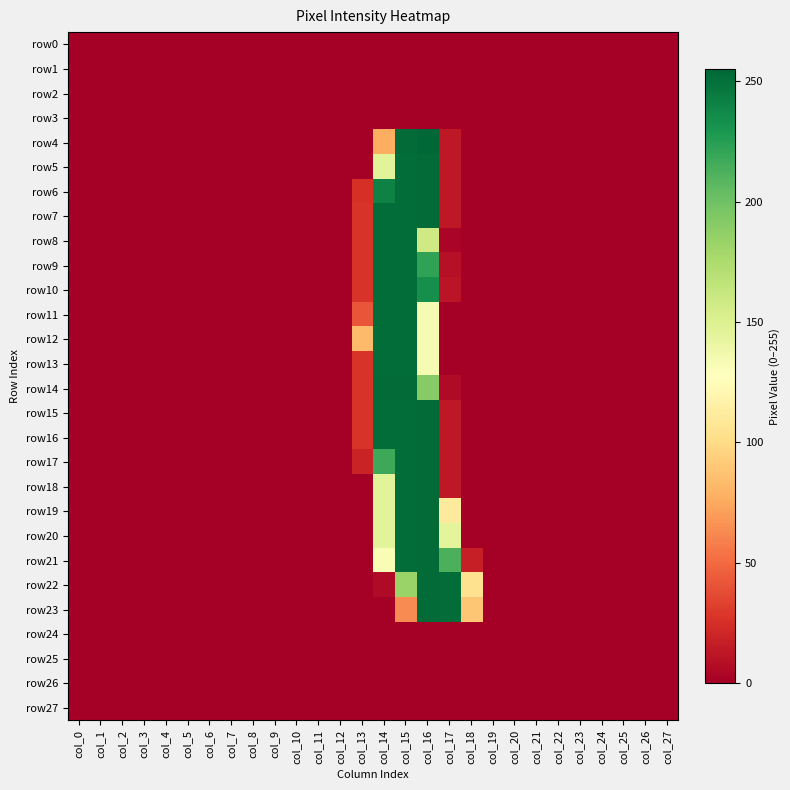

Reading left to right, what are all the values shown in this chart?

row0: col_0=0	col_1=0	col_2=0	col_3=0	col_4=0	col_5=0	col_6=0	col_7=0	col_8=0	col_9=0	col_10=0	col_11=0	col_12=0	col_13=0	col_14=0	col_15=0	col_16=0	col_17=0	col_18=0	col_19=0	col_20=0	col_21=0	col_22=0	col_23=0	col_24=0	col_25=0	col_26=0	col_27=0
row1: col_0=0	col_1=0	col_2=0	col_3=0	col_4=0	col_5=0	col_6=0	col_7=0	col_8=0	col_9=0	col_10=0	col_11=0	col_12=0	col_13=0	col_14=0	col_15=0	col_16=0	col_17=0	col_18=0	col_19=0	col_20=0	col_21=0	col_22=0	col_23=0	col_24=0	col_25=0	col_26=0	col_27=0
row2: col_0=0	col_1=0	col_2=0	col_3=0	col_4=0	col_5=0	col_6=0	col_7=0	col_8=0	col_9=0	col_10=0	col_11=0	col_12=0	col_13=0	col_14=0	col_15=0	col_16=0	col_17=0	col_18=0	col_19=0	col_20=0	col_21=0	col_22=0	col_23=0	col_24=0	col_25=0	col_26=0	col_27=0
row3: col_0=0	col_1=0	col_2=0	col_3=0	col_4=0	col_5=0	col_6=0	col_7=0	col_8=0	col_9=0	col_10=0	col_11=0	col_12=0	col_13=0	col_14=0	col_15=0	col_16=0	col_17=0	col_18=0	col_19=0	col_20=0	col_21=0	col_22=0	col_23=0	col_24=0	col_25=0	col_26=0	col_27=0
row4: col_0=0	col_1=0	col_2=0	col_3=0	col_4=0	col_5=0	col_6=0	col_7=0	col_8=0	col_9=0	col_10=0	col_11=0	col_12=0	col_13=0	col_14=77	col_15=253	col_16=255	col_17=13	col_18=0	col_19=0	col_20=0	col_21=0	col_22=0	col_23=0	col_24=0	col_25=0	col_26=0	col_27=0
row5: col_0=0	col_1=0	col_2=0	col_3=0	col_4=0	col_5=0	col_6=0	col_7=0	col_8=0	col_9=0	col_10=0	col_11=0	col_12=0	col_13=0	col_14=146	col_15=252	col_16=253	col_17=13	col_18=0	col_19=0	col_20=0	col_21=0	col_22=0	col_23=0	col_24=0	col_25=0	col_26=0	col_27=0
row6: col_0=0	col_1=0	col_2=0	col_3=0	col_4=0	col_5=0	col_6=0	col_7=0	col_8=0	col_9=0	col_10=0	col_11=0	col_12=0	col_13=25	col_14=241	col_15=252	col_16=253	col_17=13	col_18=0	col_19=0	col_20=0	col_21=0	col_22=0	col_23=0	col_24=0	col_25=0	col_26=0	col_27=0
row7: col_0=0	col_1=0	col_2=0	col_3=0	col_4=0	col_5=0	col_6=0	col_7=0	col_8=0	col_9=0	col_10=0	col_11=0	col_12=0	col_13=27	col_14=252	col_15=252	col_16=253	col_17=13	col_18=0	col_19=0	col_20=0	col_21=0	col_22=0	col_23=0	col_24=0	col_25=0	col_26=0	col_27=0
row8: col_0=0	col_1=0	col_2=0	col_3=0	col_4=0	col_5=0	col_6=0	col_7=0	col_8=0	col_9=0	col_10=0	col_11=0	col_12=0	col_13=27	col_14=252	col_15=252	col_16=158	col_17=3	col_18=0	col_19=0	col_20=0	col_21=0	col_22=0	col_23=0	col_24=0	col_25=0	col_26=0	col_27=0
row9: col_0=0	col_1=0	col_2=0	col_3=0	col_4=0	col_5=0	col_6=0	col_7=0	col_8=0	col_9=0	col_10=0	col_11=0	col_12=0	col_13=27	col_14=252	col_15=252	col_16=222	col_17=9	col_18=0	col_19=0	col_20=0	col_21=0	col_22=0	col_23=0	col_24=0	col_25=0	col_26=0	col_27=0
row10: col_0=0	col_1=0	col_2=0	col_3=0	col_4=0	col_5=0	col_6=0	col_7=0	col_8=0	col_9=0	col_10=0	col_11=0	col_12=0	col_13=27	col_14=252	col_15=252	col_16=234	col_17=11	col_18=0	col_19=0	col_20=0	col_21=0	col_22=0	col_23=0	col_24=0	col_25=0	col_26=0	col_27=0
row11: col_0=0	col_1=0	col_2=0	col_3=0	col_4=0	col_5=0	col_6=0	col_7=0	col_8=0	col_9=0	col_10=0	col_11=0	col_12=0	col_13=41	col_14=252	col_15=252	col_16=133	col_17=0	col_18=0	col_19=0	col_20=0	col_21=0	col_22=0	col_23=0	col_24=0	col_25=0	col_26=0	col_27=0
row12: col_0=0	col_1=0	col_2=0	col_3=0	col_4=0	col_5=0	col_6=0	col_7=0	col_8=0	col_9=0	col_10=0	col_11=0	col_12=0	col_13=83	col_14=252	col_15=252	col_16=133	col_17=0	col_18=0	col_19=0	col_20=0	col_21=0	col_22=0	col_23=0	col_24=0	col_25=0	col_26=0	col_27=0
row13: col_0=0	col_1=0	col_2=0	col_3=0	col_4=0	col_5=0	col_6=0	col_7=0	col_8=0	col_9=0	col_10=0	col_11=0	col_12=0	col_13=27	col_14=252	col_15=252	col_16=133	col_17=0	col_18=0	col_19=0	col_20=0	col_21=0	col_22=0	col_23=0	col_24=0	col_25=0	col_26=0	col_27=0
row14: col_0=0	col_1=0	col_2=0	col_3=0	col_4=0	col_5=0	col_6=0	col_7=0	col_8=0	col_9=0	col_10=0	col_11=0	col_12=0	col_13=27	col_14=253	col_15=253	col_16=191	col_17=6	col_18=0	col_19=0	col_20=0	col_21=0	col_22=0	col_23=0	col_24=0	col_25=0	col_26=0	col_27=0
row15: col_0=0	col_1=0	col_2=0	col_3=0	col_4=0	col_5=0	col_6=0	col_7=0	col_8=0	col_9=0	col_10=0	col_11=0	col_12=0	col_13=27	col_14=252	col_15=252	col_16=253	col_17=13	col_18=0	col_19=0	col_20=0	col_21=0	col_22=0	col_23=0	col_24=0	col_25=0	col_26=0	col_27=0
row16: col_0=0	col_1=0	col_2=0	col_3=0	col_4=0	col_5=0	col_6=0	col_7=0	col_8=0	col_9=0	col_10=0	col_11=0	col_12=0	col_13=27	col_14=252	col_15=252	col_16=253	col_17=13	col_18=0	col_19=0	col_20=0	col_21=0	col_22=0	col_23=0	col_24=0	col_25=0	col_26=0	col_27=0
row17: col_0=0	col_1=0	col_2=0	col_3=0	col_4=0	col_5=0	col_6=0	col_7=0	col_8=0	col_9=0	col_10=0	col_11=0	col_12=0	col_13=19	col_14=218	col_15=252	col_16=253	col_17=13	col_18=0	col_19=0	col_20=0	col_21=0	col_22=0	col_23=0	col_24=0	col_25=0	col_26=0	col_27=0
row18: col_0=0	col_1=0	col_2=0	col_3=0	col_4=0	col_5=0	col_6=0	col_7=0	col_8=0	col_9=0	col_10=0	col_11=0	col_12=0	col_13=0	col_14=146	col_15=252	col_16=253	col_17=13	col_18=0	col_19=0	col_20=0	col_21=0	col_22=0	col_23=0	col_24=0	col_25=0	col_26=0	col_27=0
row19: col_0=0	col_1=0	col_2=0	col_3=0	col_4=0	col_5=0	col_6=0	col_7=0	col_8=0	col_9=0	col_10=0	col_11=0	col_12=0	col_13=0	col_14=146	col_15=252	col_16=253	col_17=111	col_18=0	col_19=0	col_20=0	col_21=0	col_22=0	col_23=0	col_24=0	col_25=0	col_26=0	col_27=0
row20: col_0=0	col_1=0	col_2=0	col_3=0	col_4=0	col_5=0	col_6=0	col_7=0	col_8=0	col_9=0	col_10=0	col_11=0	col_12=0	col_13=0	col_14=146	col_15=252	col_16=253	col_17=145	col_18=0	col_19=0	col_20=0	col_21=0	col_22=0	col_23=0	col_24=0	col_25=0	col_26=0	col_27=0
row21: col_0=0	col_1=0	col_2=0	col_3=0	col_4=0	col_5=0	col_6=0	col_7=0	col_8=0	col_9=0	col_10=0	col_11=0	col_12=0	col_13=0	col_14=132	col_15=252	col_16=253	col_17=213	col_18=17	col_19=0	col_20=0	col_21=0	col_22=0	col_23=0	col_24=0	col_25=0	col_26=0	col_27=0
row22: col_0=0	col_1=0	col_2=0	col_3=0	col_4=0	col_5=0	col_6=0	col_7=0	col_8=0	col_9=0	col_10=0	col_11=0	col_12=0	col_13=0	col_14=6	col_15=183	col_16=253	col_17=252	col_18=104	col_19=0	col_20=0	col_21=0	col_22=0	col_23=0	col_24=0	col_25=0	col_26=0	col_27=0
row23: col_0=0	col_1=0	col_2=0	col_3=0	col_4=0	col_5=0	col_6=0	col_7=0	col_8=0	col_9=0	col_10=0	col_11=0	col_12=0	col_13=0	col_14=0	col_15=63	col_16=253	col_17=252	col_18=89	col_19=0	col_20=0	col_21=0	col_22=0	col_23=0	col_24=0	col_25=0	col_26=0	col_27=0
row24: col_0=0	col_1=0	col_2=0	col_3=0	col_4=0	col_5=0	col_6=0	col_7=0	col_8=0	col_9=0	col_10=0	col_11=0	col_12=0	col_13=0	col_14=0	col_15=0	col_16=0	col_17=0	col_18=0	col_19=0	col_20=0	col_21=0	col_22=0	col_23=0	col_24=0	col_25=0	col_26=0	col_27=0
row25: col_0=0	col_1=0	col_2=0	col_3=0	col_4=0	col_5=0	col_6=0	col_7=0	col_8=0	col_9=0	col_10=0	col_11=0	col_12=0	col_13=0	col_14=0	col_15=0	col_16=0	col_17=0	col_18=0	col_19=0	col_20=0	col_21=0	col_22=0	col_23=0	col_24=0	col_25=0	col_26=0	col_27=0
row26: col_0=0	col_1=0	col_2=0	col_3=0	col_4=0	col_5=0	col_6=0	col_7=0	col_8=0	col_9=0	col_10=0	col_11=0	col_12=0	col_13=0	col_14=0	col_15=0	col_16=0	col_17=0	col_18=0	col_19=0	col_20=0	col_21=0	col_22=0	col_23=0	col_24=0	col_25=0	col_26=0	col_27=0
row27: col_0=0	col_1=0	col_2=0	col_3=0	col_4=0	col_5=0	col_6=0	col_7=0	col_8=0	col_9=0	col_10=0	col_11=0	col_12=0	col_13=0	col_14=0	col_15=0	col_16=0	col_17=0	col_18=0	col_19=0	col_20=0	col_21=0	col_22=0	col_23=0	col_24=0	col_25=0	col_26=0	col_27=0